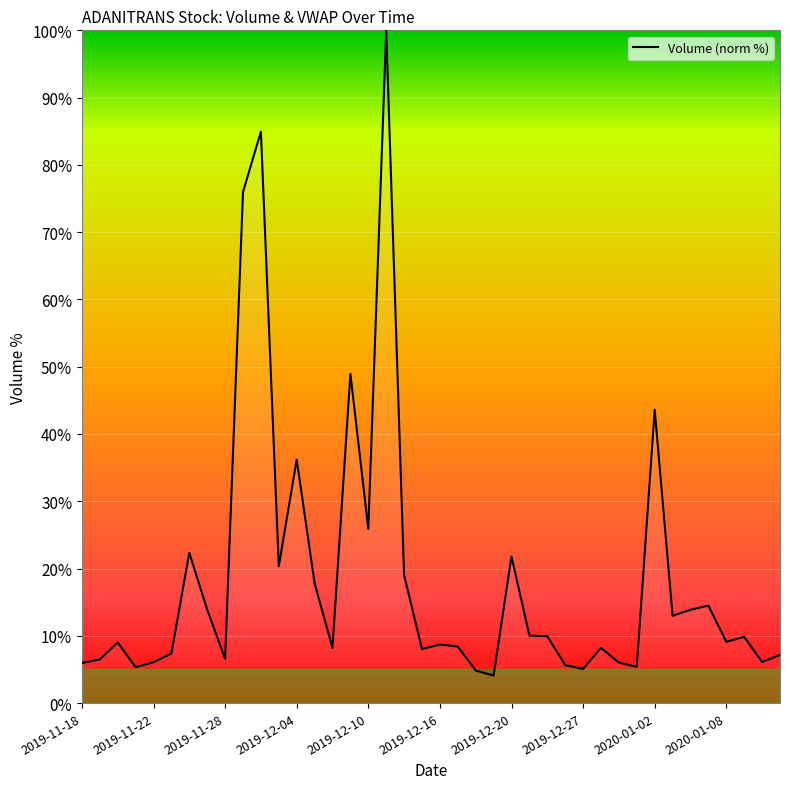

What is the maximum value shown in the chart?

100.0